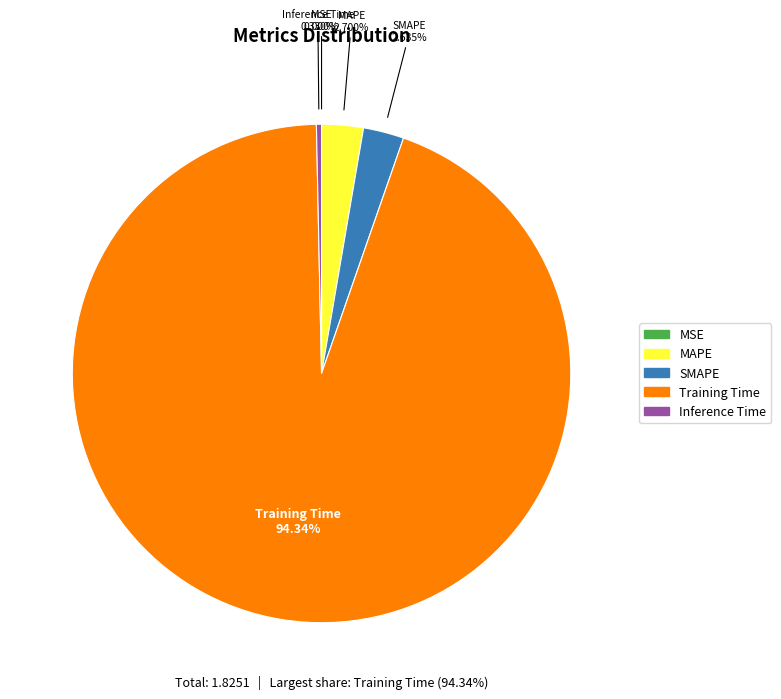

True or false: Inference Time accounts for 14% of the total.

False